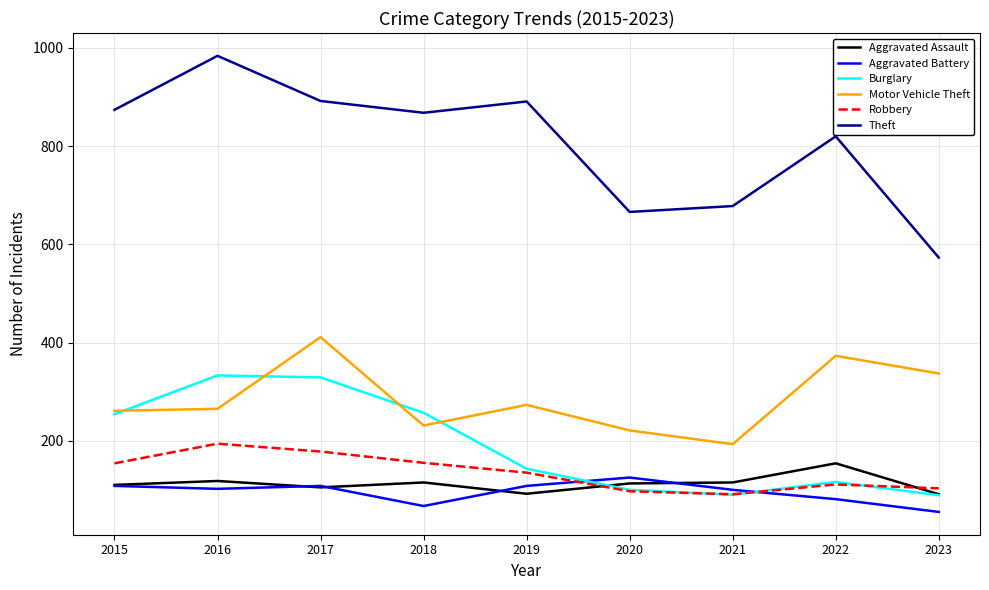

Where is the first local minimum for Aggravated Assault?

2017